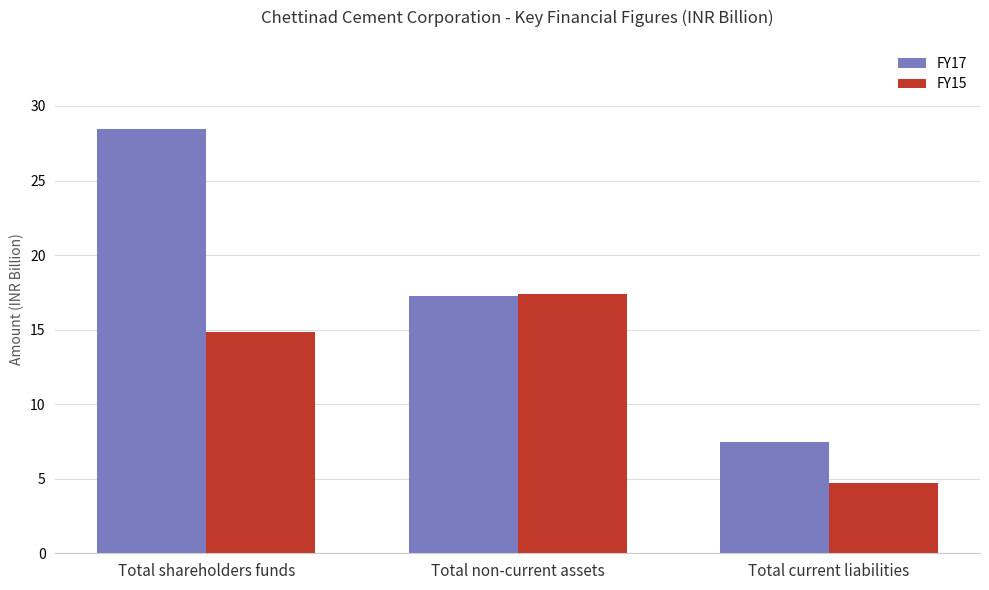

Reading right to left, extract all data points from this chart.

FY17: 7.5	17.3	28.5
FY15: 4.7	17.4	14.8